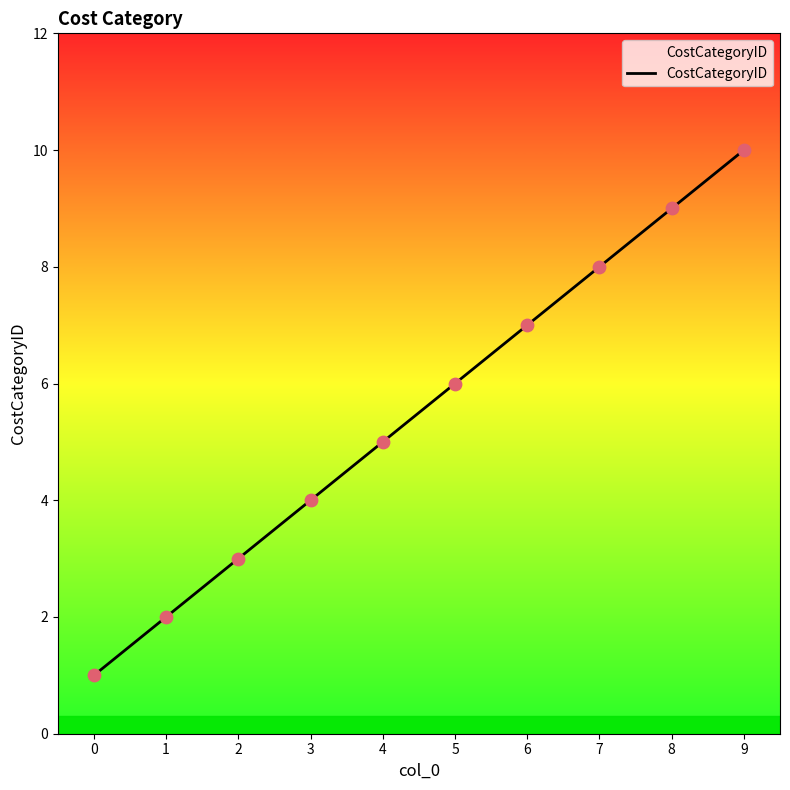

Between 4 and 3, which is larger?

4